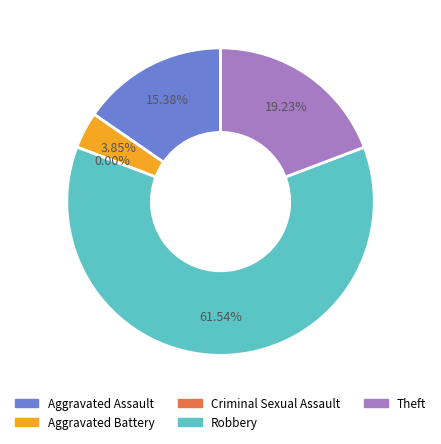

Is the sum of Criminal Sexual Assault and Aggravated Battery greater than half?

No